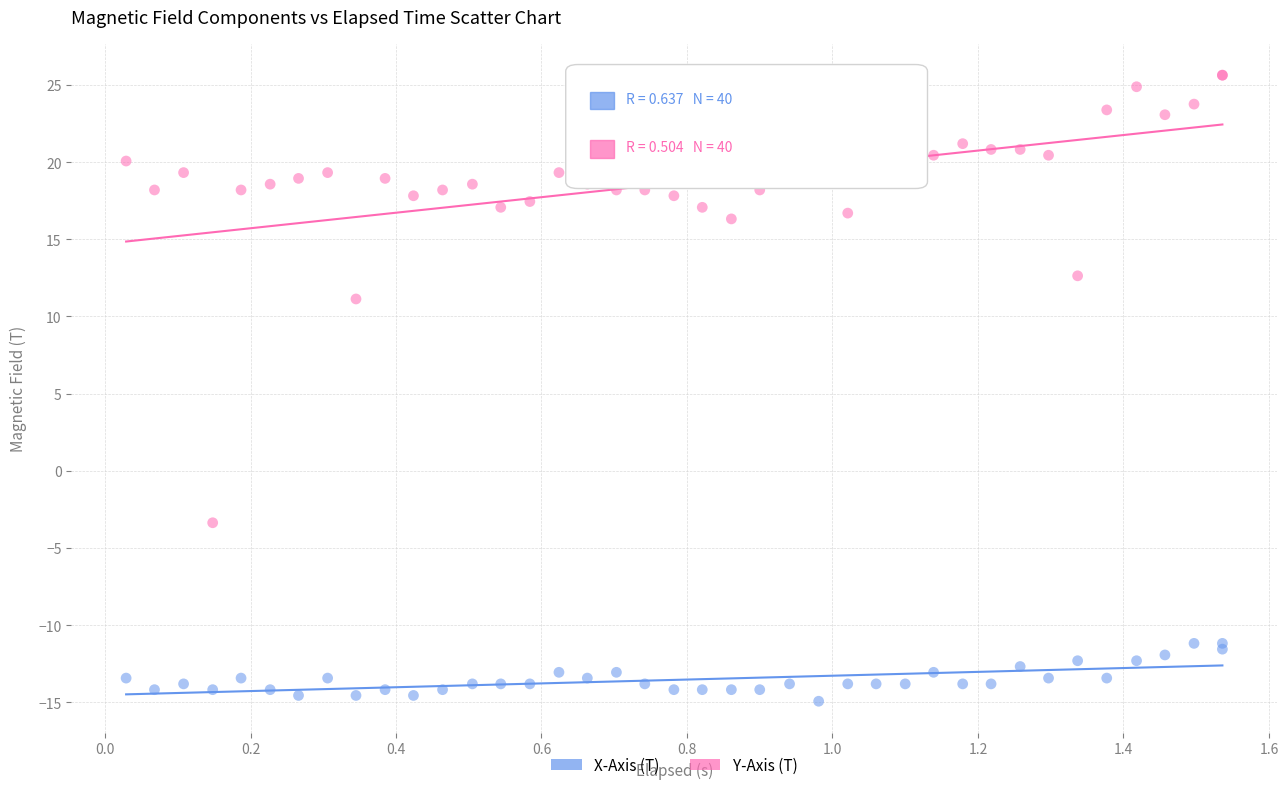

Which series contains the highest Y value?

Y-Axis (T)